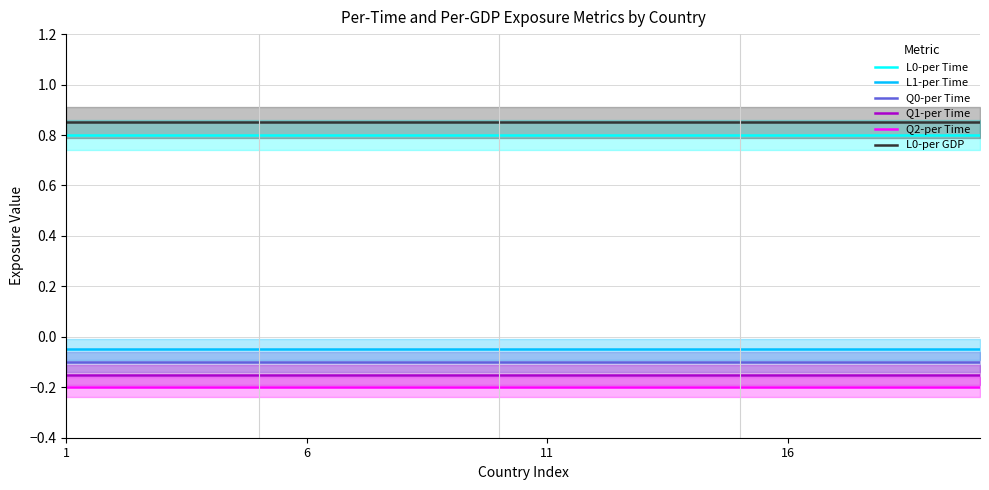

True or false: Q0-per Time and Q2-per Time intersect in this chart.

False